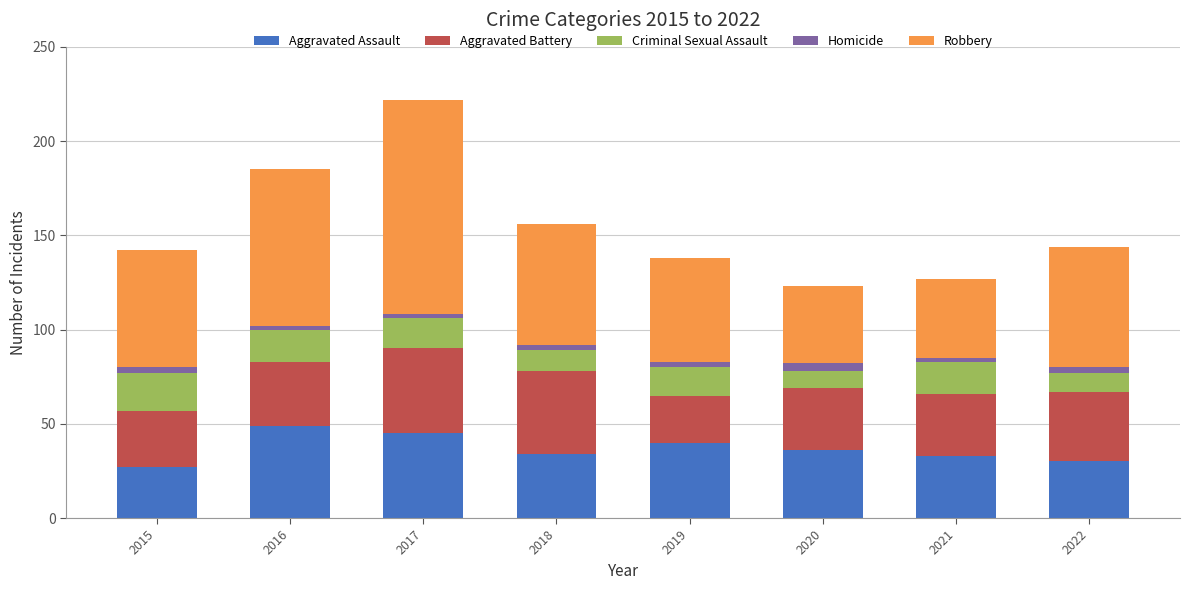

What is the minimum value for Aggravated Assault?

27